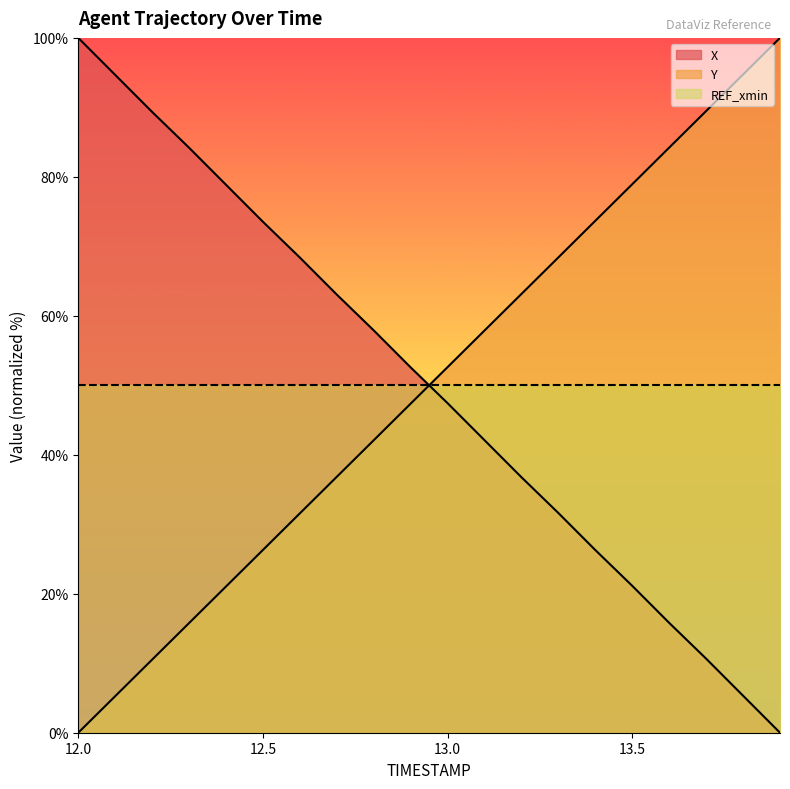

Does the chart display data point markers on the line(s)?

No